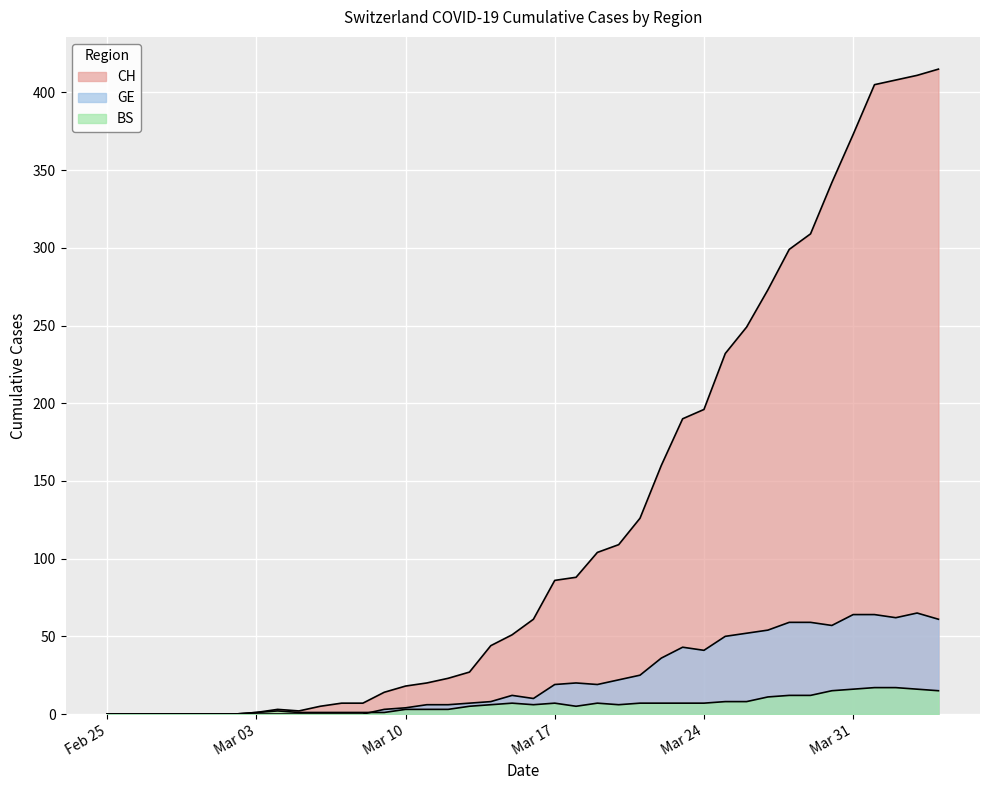

Rank the series by their maximum value, from highest to lowest.

CH, GE, BS